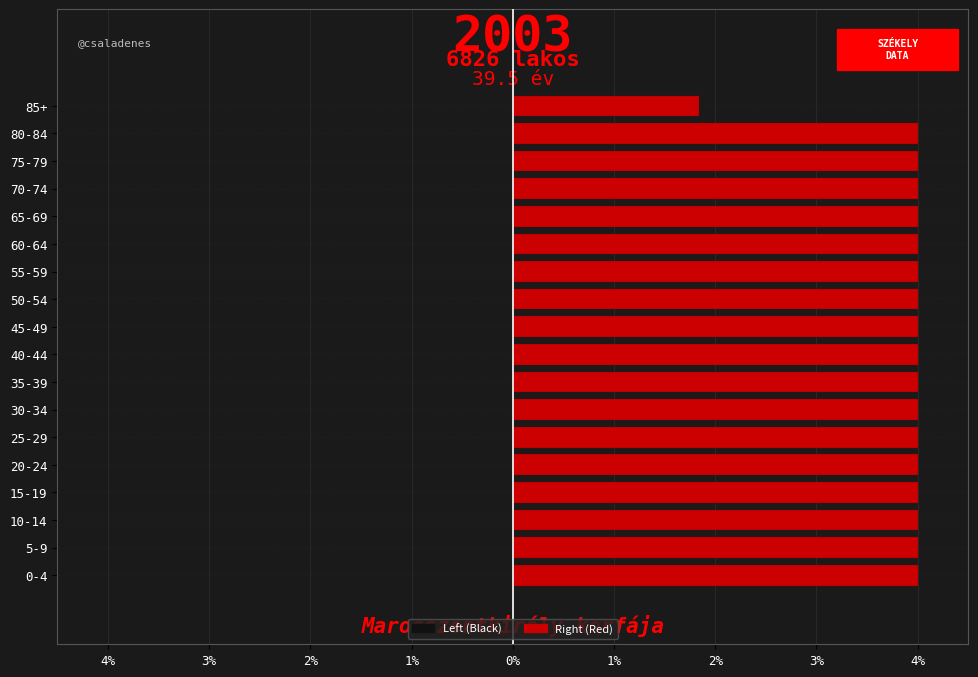

What is the maximum value for Right (Red)?

4.0